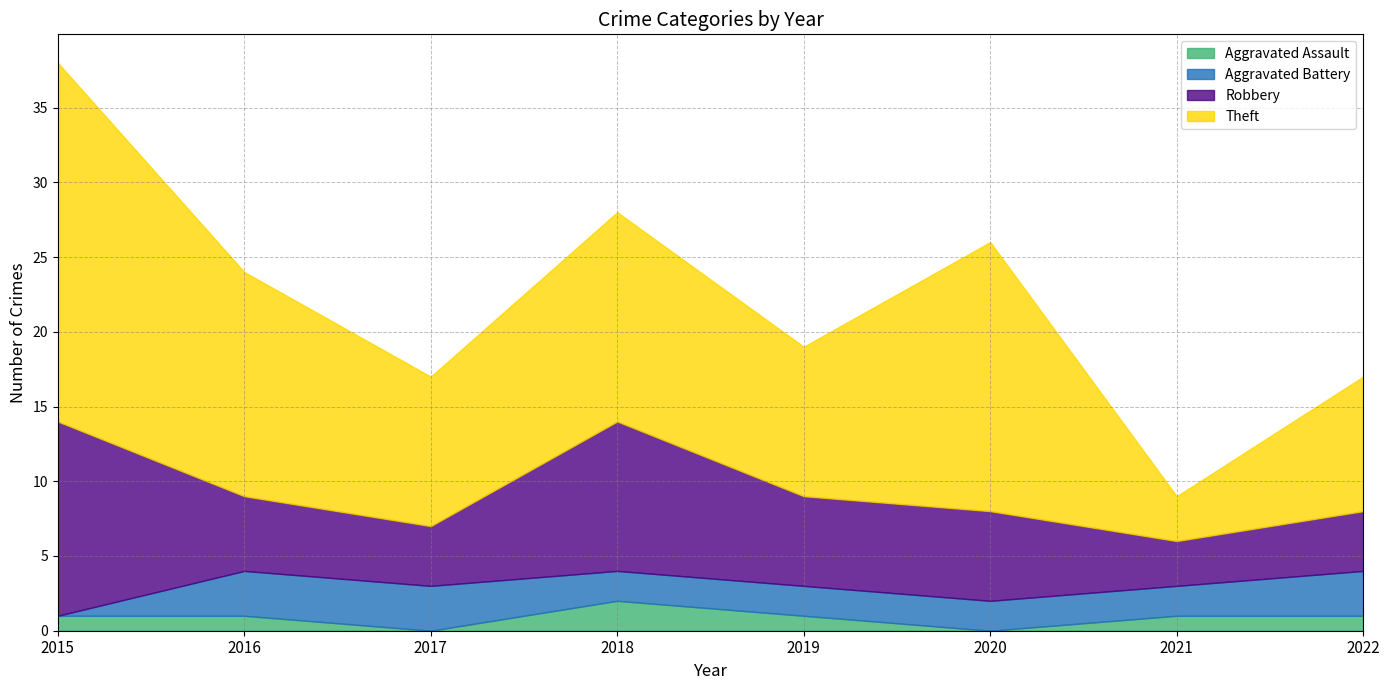

The value of Theft at 2020 is 8. True or false?

False